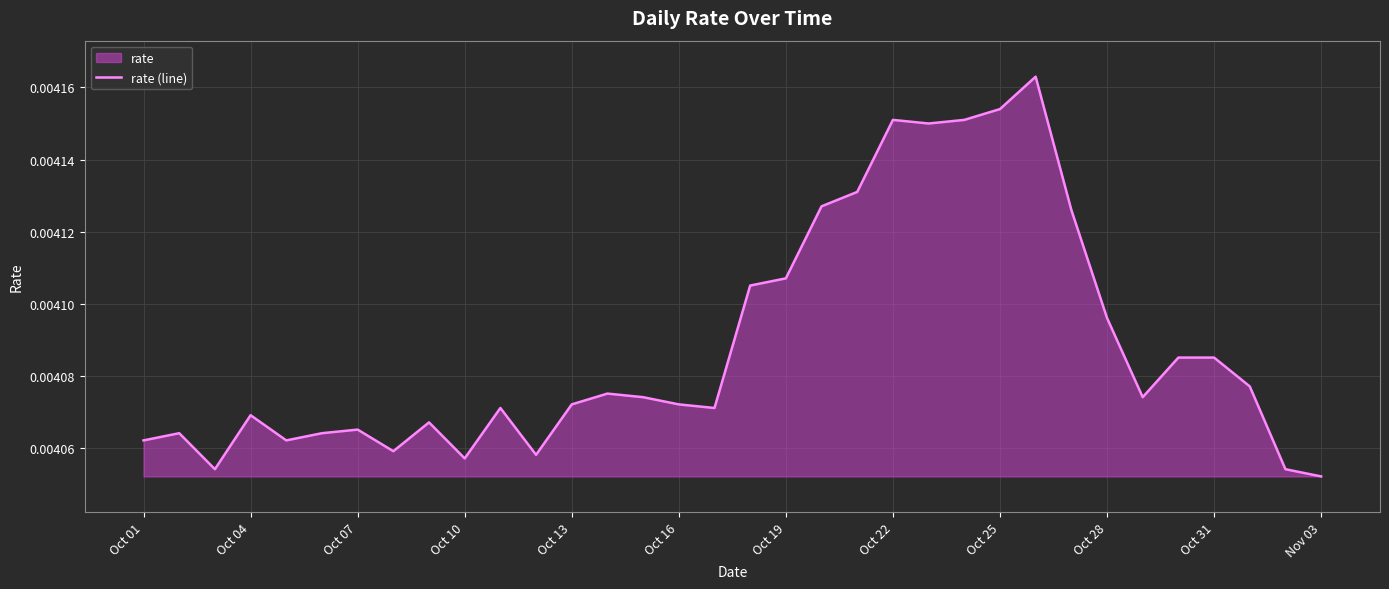

How many points are lower than both their immediate neighbors (excluding endpoints)?

8